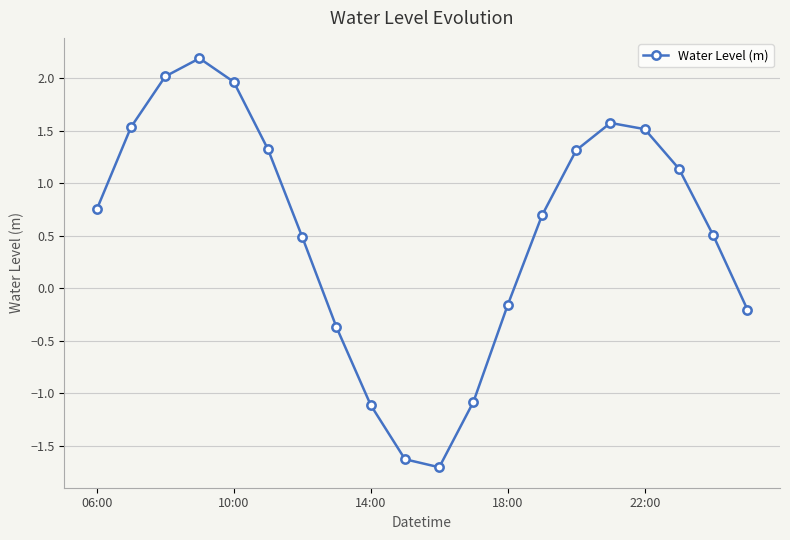

What is the minimum value shown in the chart?

-1.7